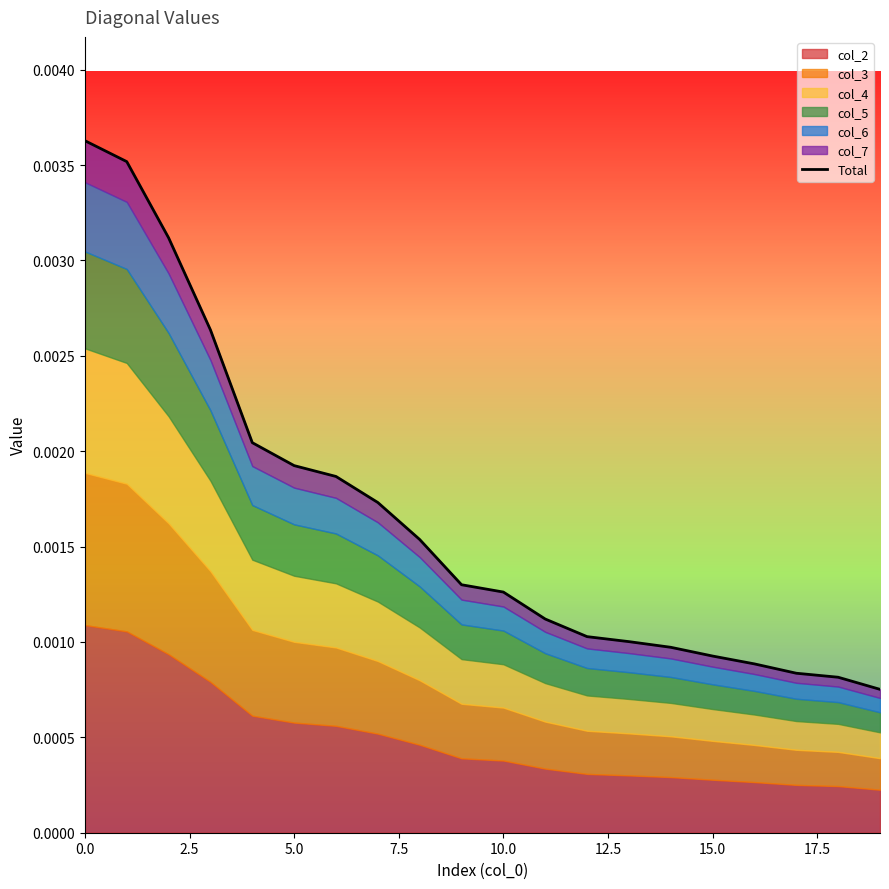

The chart shows a value of 0.0 at 10. True or false?

False